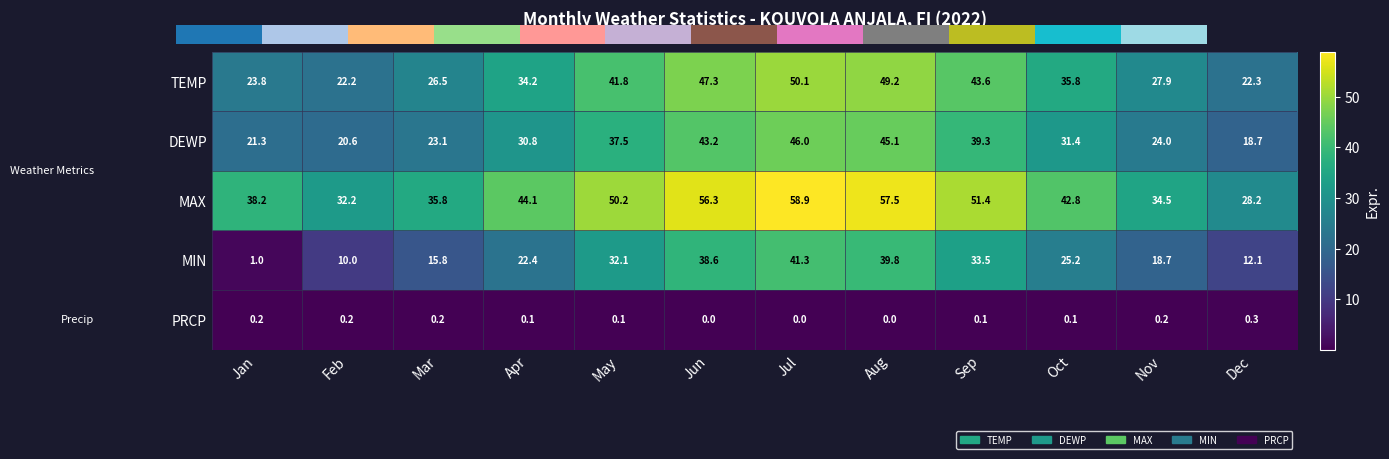

How many data points does each series have?

12